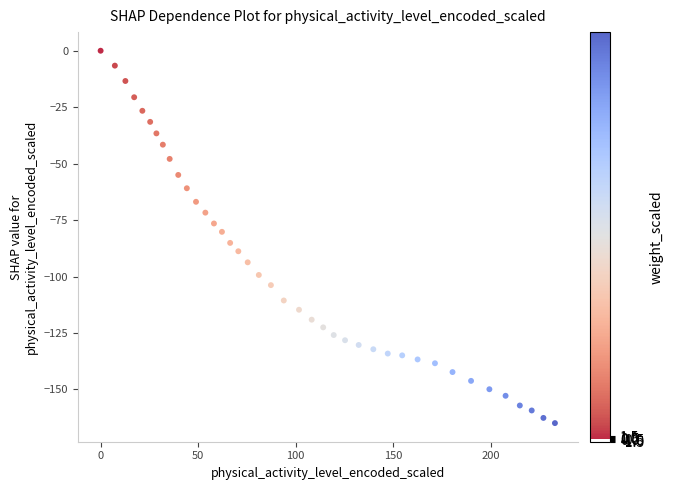

What is the range of Y values (max minus min)?

164.9